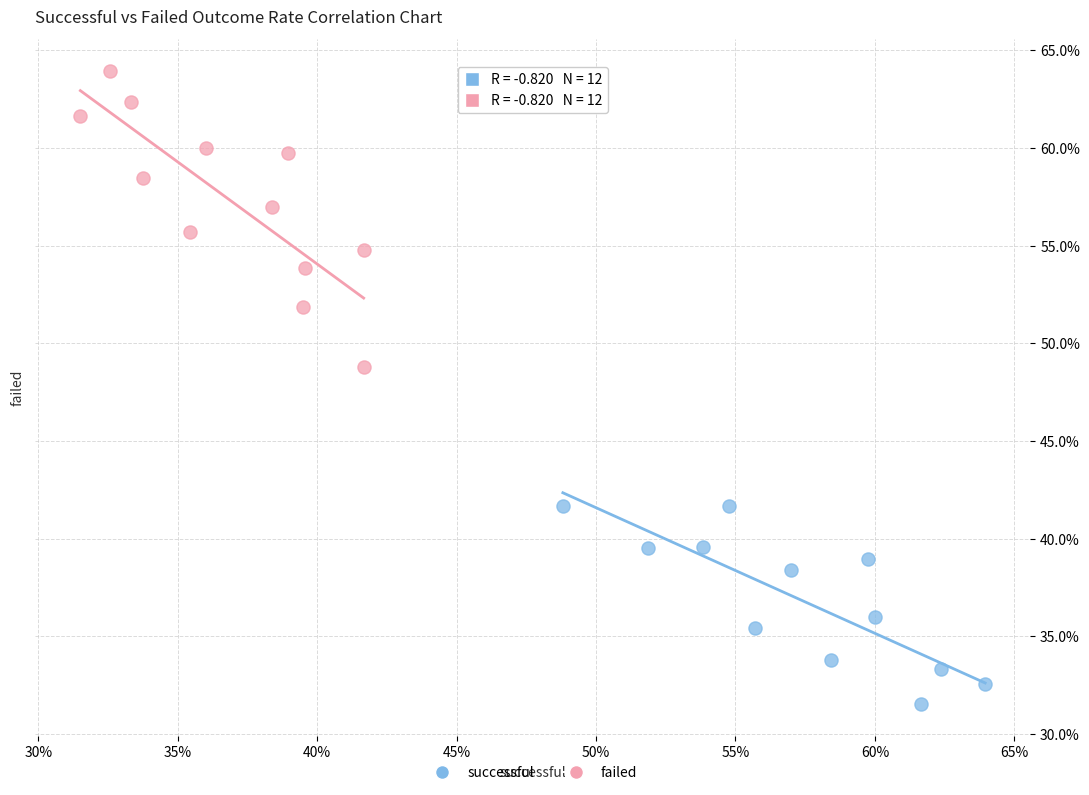

Which series reaches the maximum Y coordinate?

failed